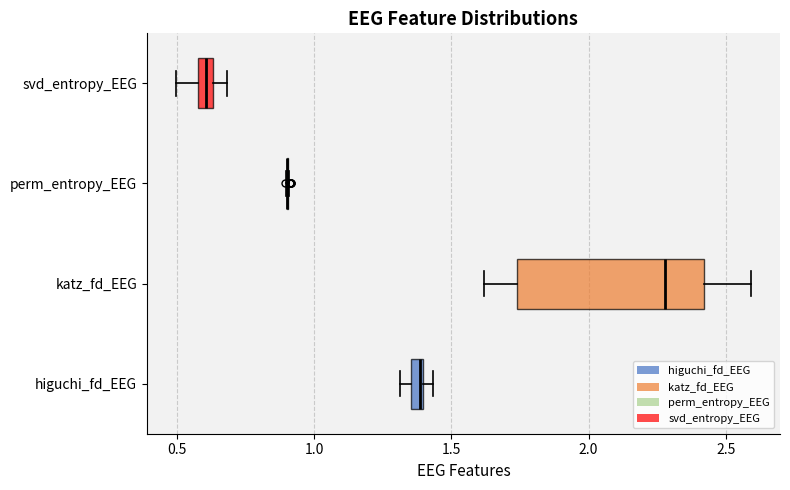

Which box is the widest, from its left edge to its right edge?

katz_fd_EEG